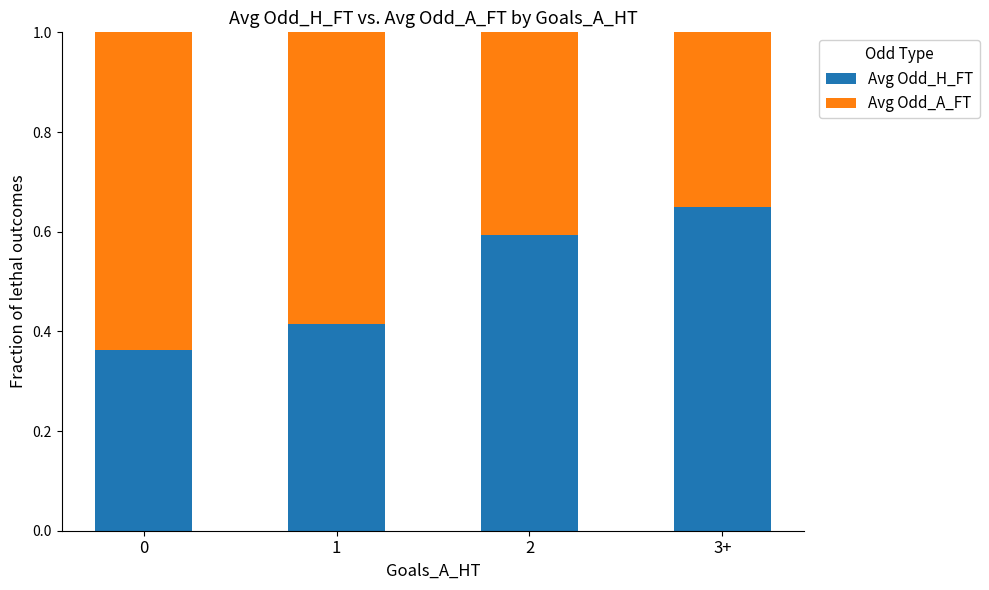

How many bars are there in total?

4